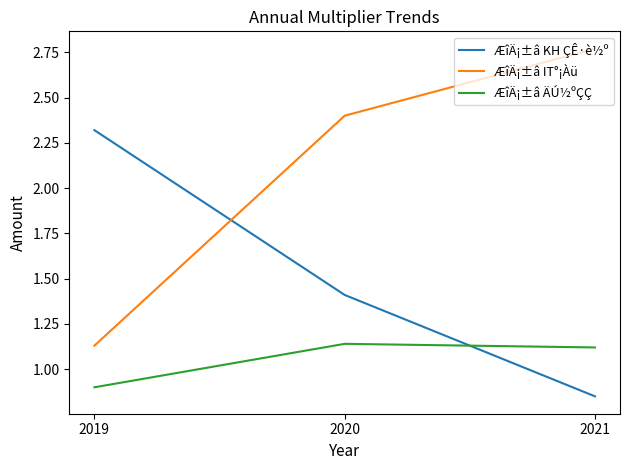

What is the spread (max minus min) of values at 2021?

1.9